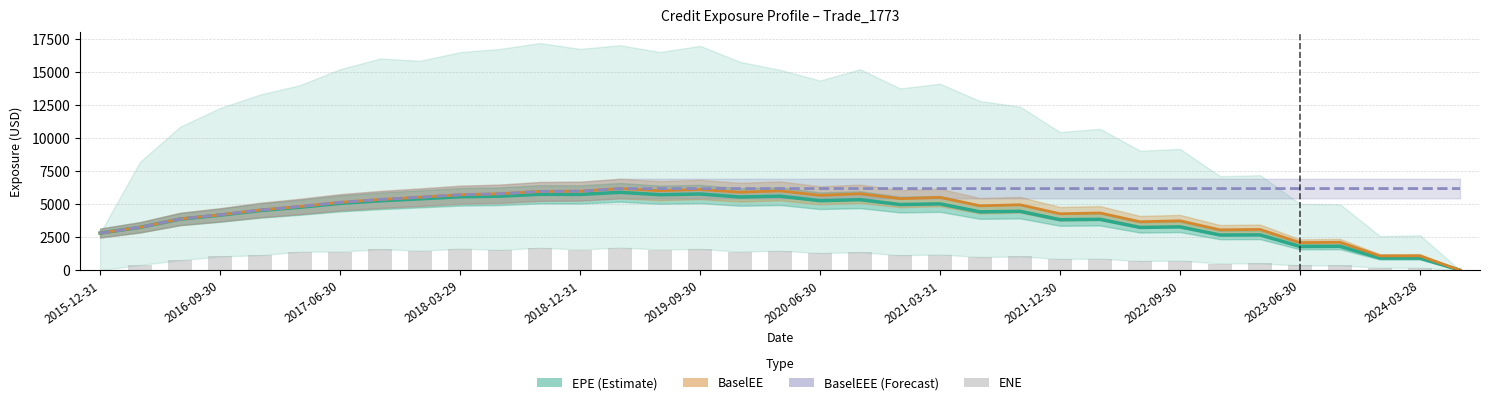

What value does the EPE (Estimate) series have at 2024-03-28?

915.2